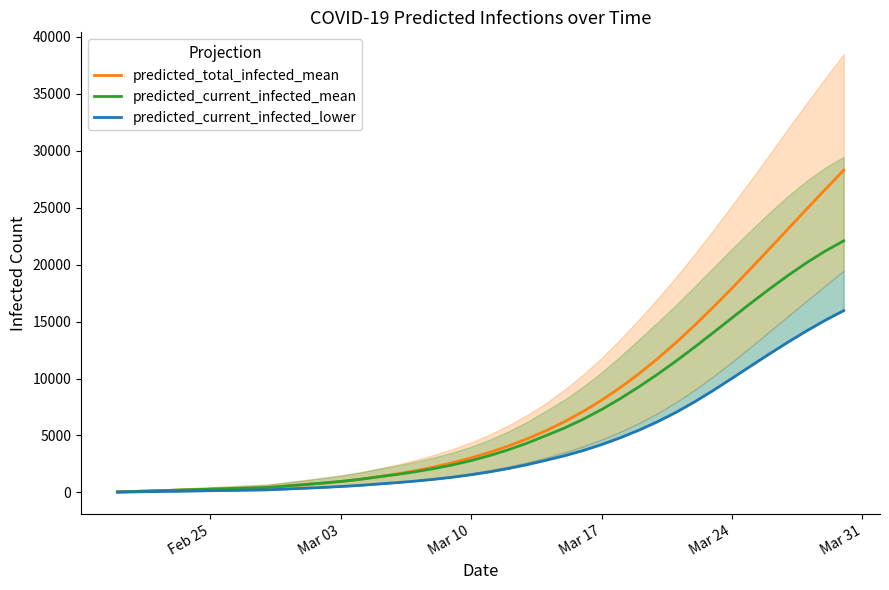

What are all the series names shown in the legend?

predicted_total_infected_mean, predicted_current_infected_mean, predicted_current_infected_lower